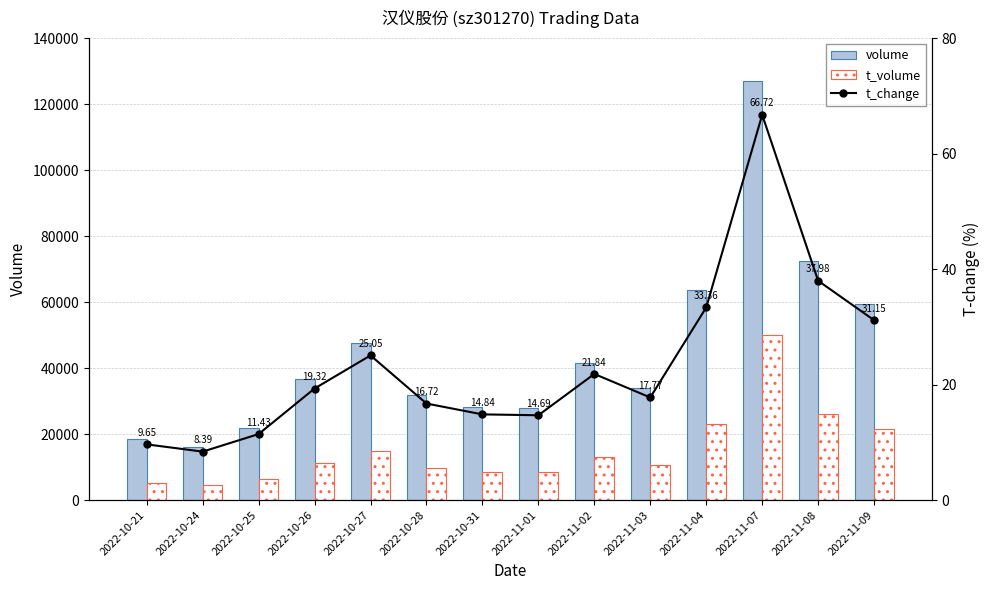

List the series in order of their peak value, highest first.

volume, t_volume, t_change